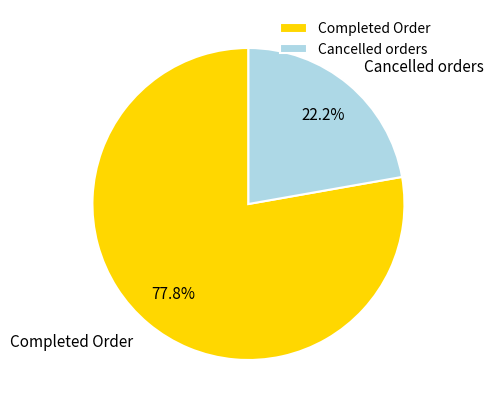

Does Completed Order represent more than half of the total?

Yes